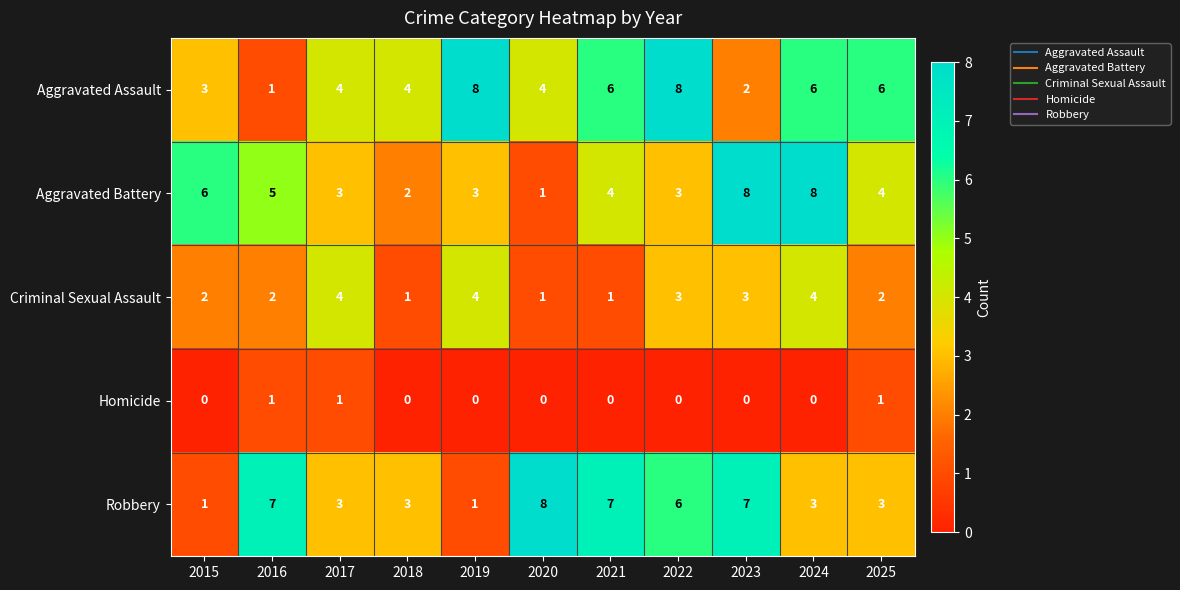

At how many categories does at least one series exceed 1?

11